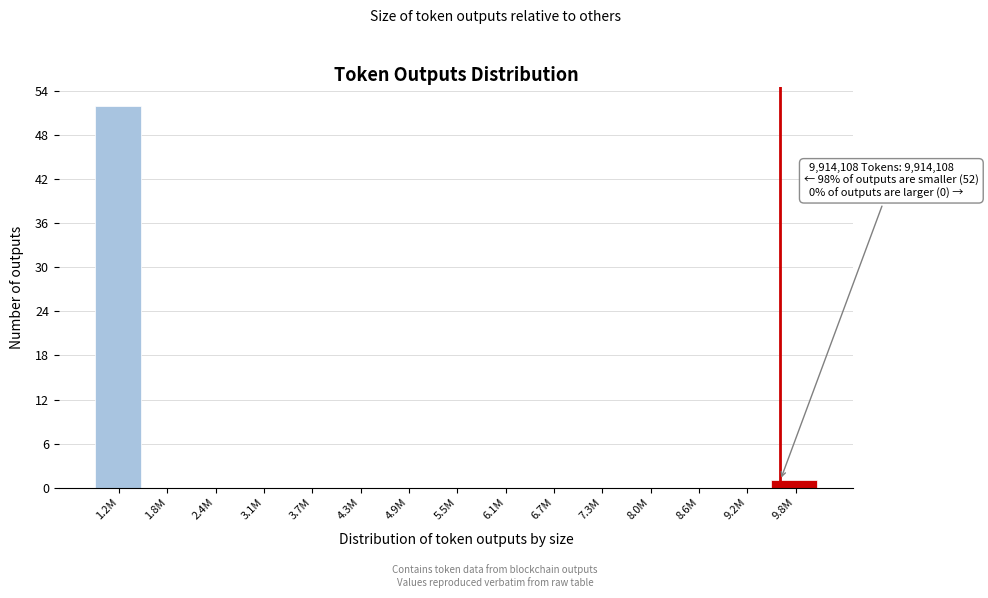

Reading left to right, transcribe all the data shown in this chart.

1.2M=52	1.8M=0	2.4M=0	3.1M=0	3.7M=0	4.3M=0	4.9M=0	5.5M=0	6.1M=0	6.7M=0	7.3M=0	8.0M=0	8.6M=0	9.2M=0	9.8M=1